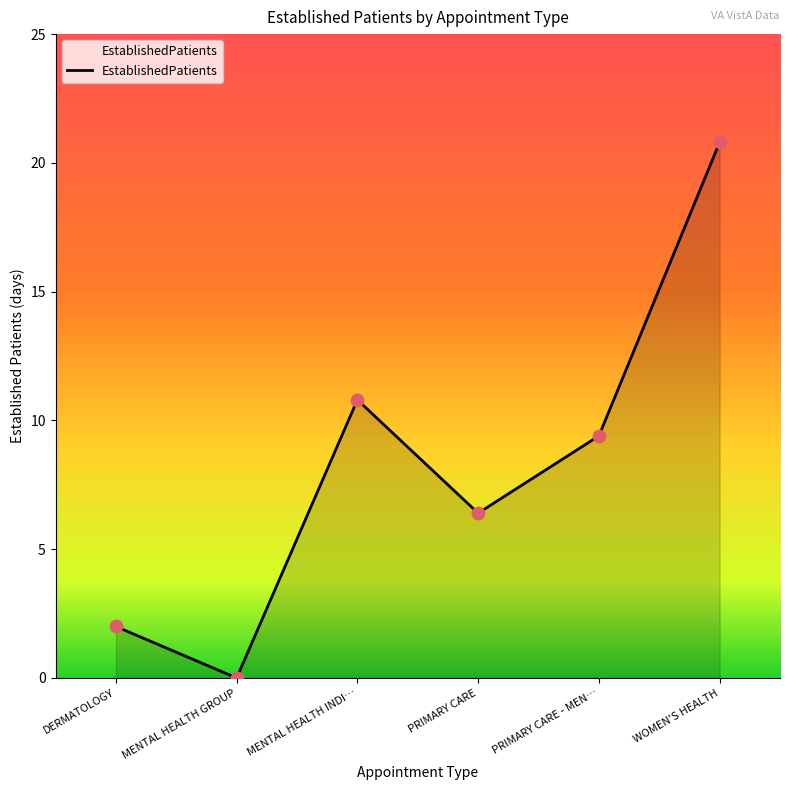

Approximately how many times larger is the value at WOMEN'S HEALTH compared to DERMATOLOGY?

10.4